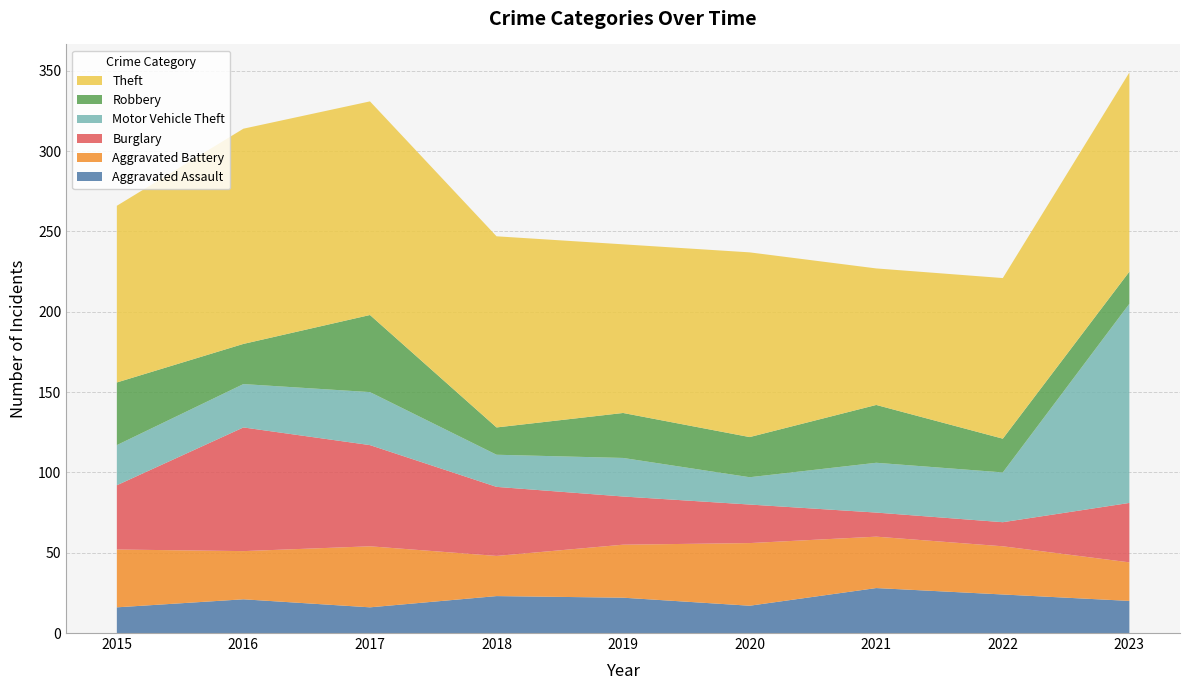

Reading left to right, transcribe all the data shown in this chart.

Aggravated Assault: 16	21	16	23	22	17	28	24	20
Aggravated Battery: 36	30	38	25	33	39	32	30	24
Burglary: 40	77	63	43	30	24	15	15	37
Motor Vehicle Theft: 25	27	33	20	24	17	31	31	124
Robbery: 39	25	48	17	28	25	36	21	20
Theft: 110	134	133	119	105	115	85	100	124